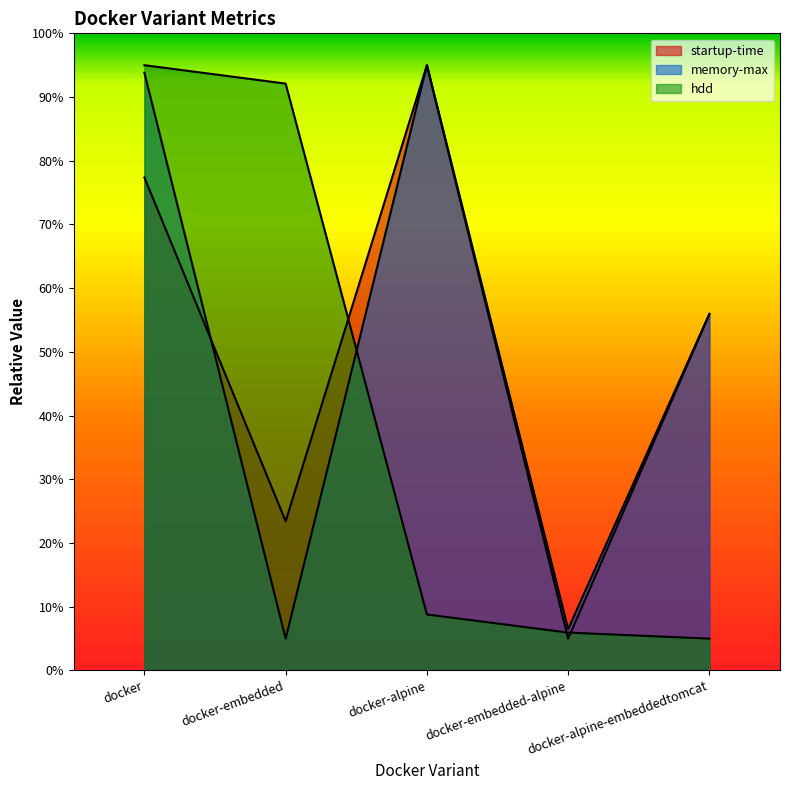

Reading left to right, extract all data points from this chart.

startup-time: docker=77.4	docker-embedded=23.4	docker-alpine=95.0	docker-embedded-alpine=5.0	docker-alpine-embeddedtomcat=55.9
memory-max: docker=93.8	docker-embedded=5.0	docker-alpine=95.0	docker-embedded-alpine=6.5	docker-alpine-embeddedtomcat=56.0
hdd: docker=95.0	docker-embedded=92.1	docker-alpine=8.8	docker-embedded-alpine=5.9	docker-alpine-embeddedtomcat=5.0